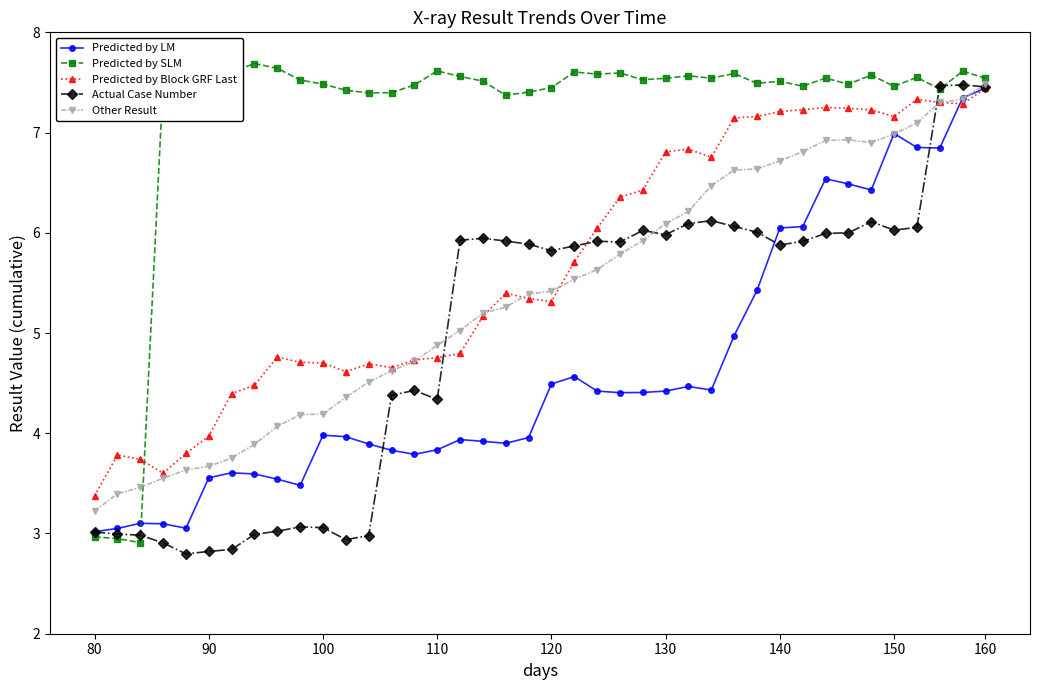

Which series has the largest total across all categories?

Predicted by SLM